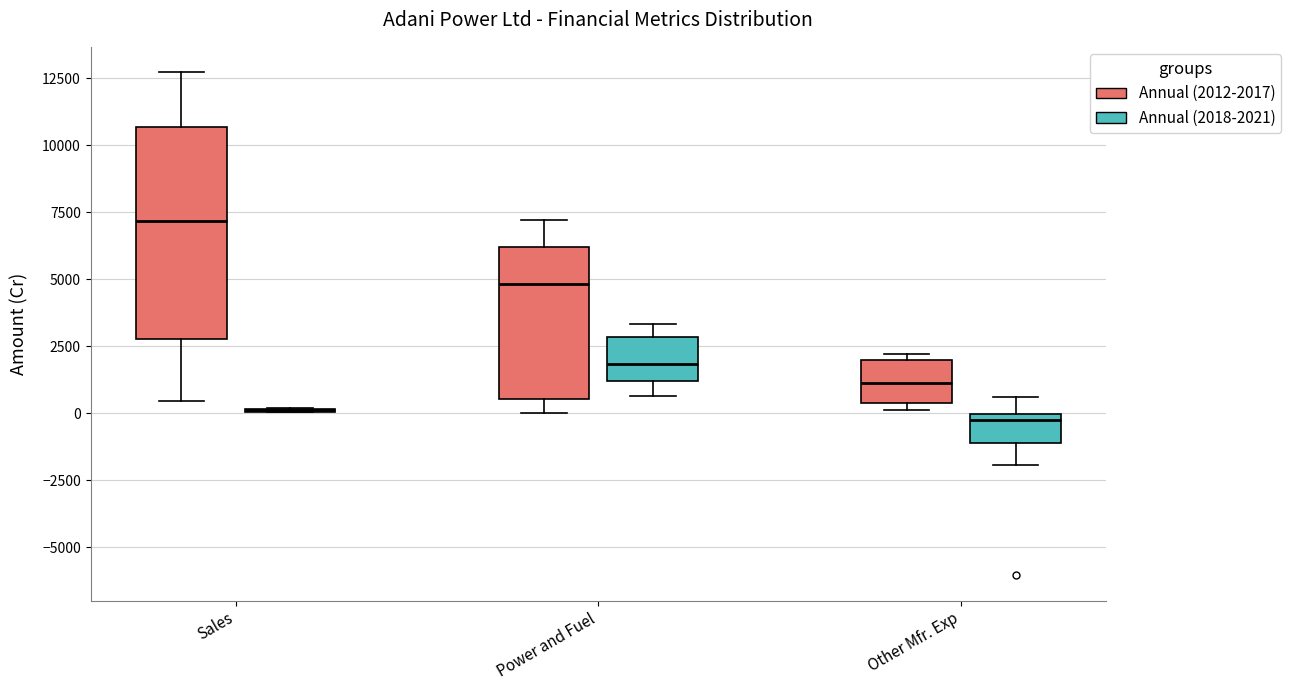

Reading left to right, transcribe this box plot: for each box, give where its median line is, the range the box spans, and where its two whiskers end, as read against the y-axis. The values are not printed on the chart, so give them approximately, as read against the axis.

Sales (Annual (2012-2017)): median 7000, box 3000 to 10500, whiskers 500 to 12500
Sales (Annual (2018-2021)): box collapsed to a line at 0, whiskers 0 to 0
Power and Fuel (Annual (2012-2017)): median 5000, box 500 to 6000, whiskers 0 to 7000
Power and Fuel (Annual (2018-2021)): median 2000, box 1000 to 3000, whiskers 500 to 3500
Other Mfr. Exp (Annual (2012-2017)): median 1000, box 500 to 2000, whiskers 0 to 2000 (just above the box's upper edge)
Other Mfr. Exp (Annual (2018-2021)): median -500, box -1000 to 0, whiskers -2000 to 500